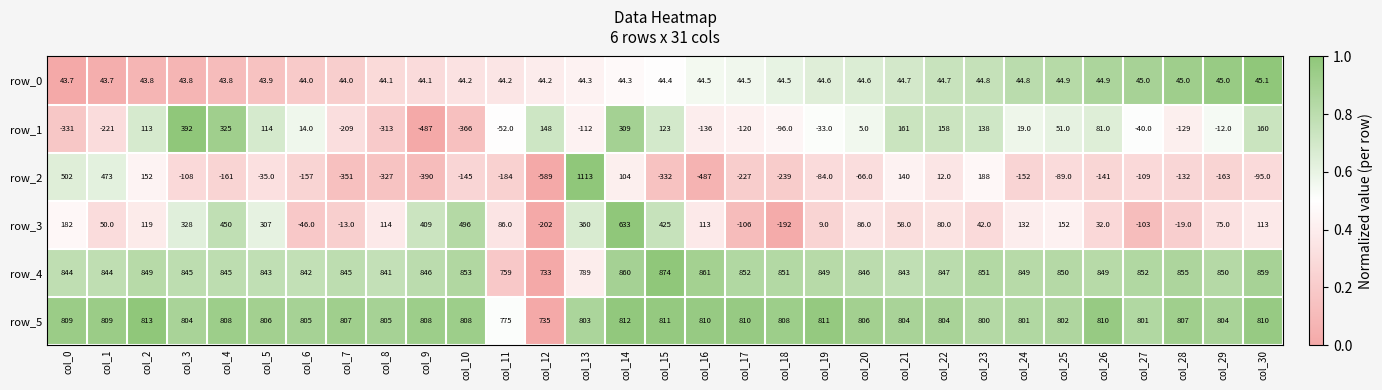

Rank the series at col_16 from lowest to highest value.

row_2, row_1, row_0, row_3, row_5, row_4